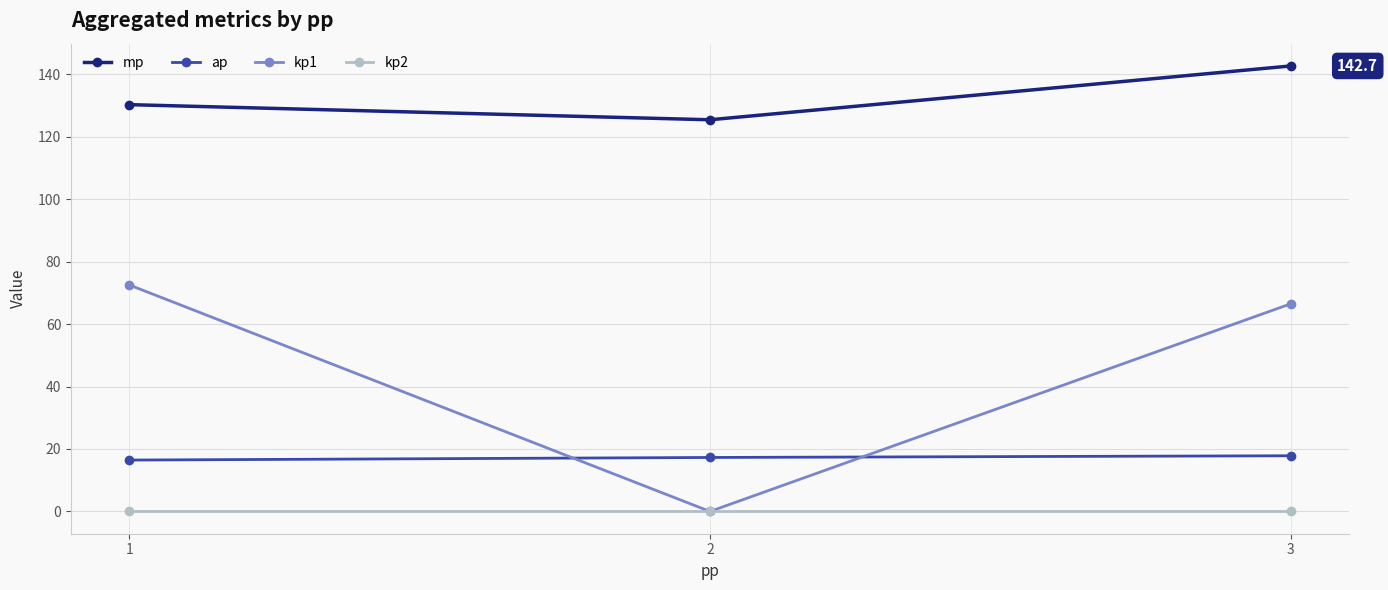

At which category does the chart reach its peak across all series?

3